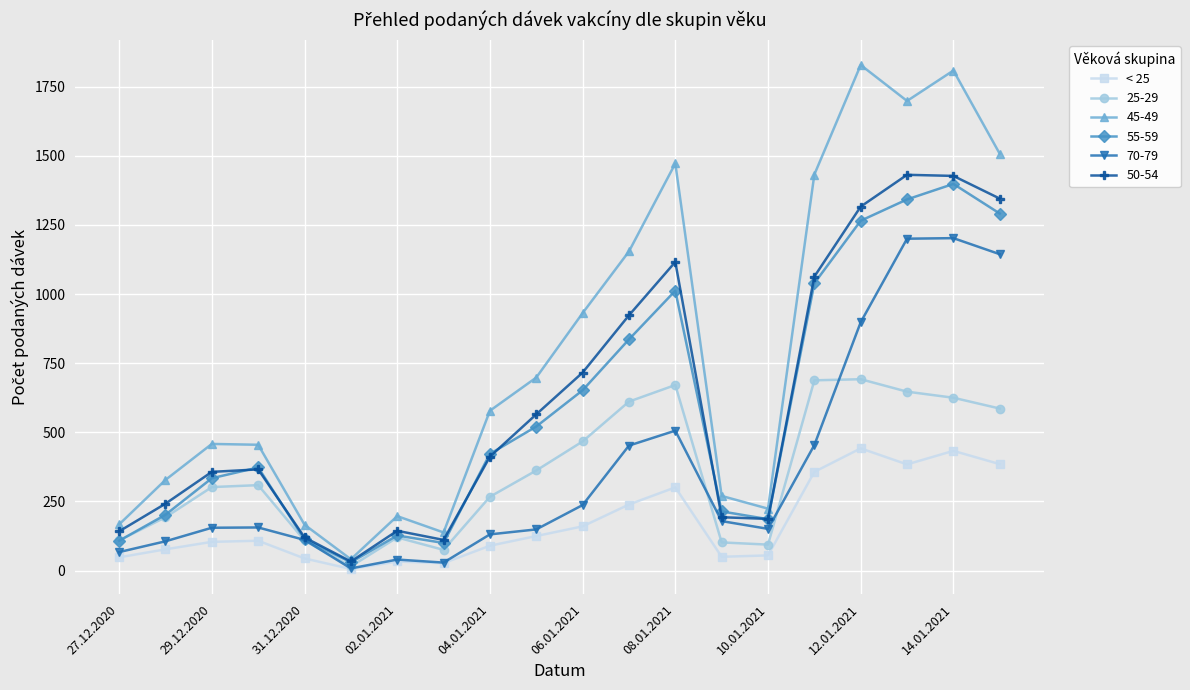

Which series has the largest total across all categories?

45-49